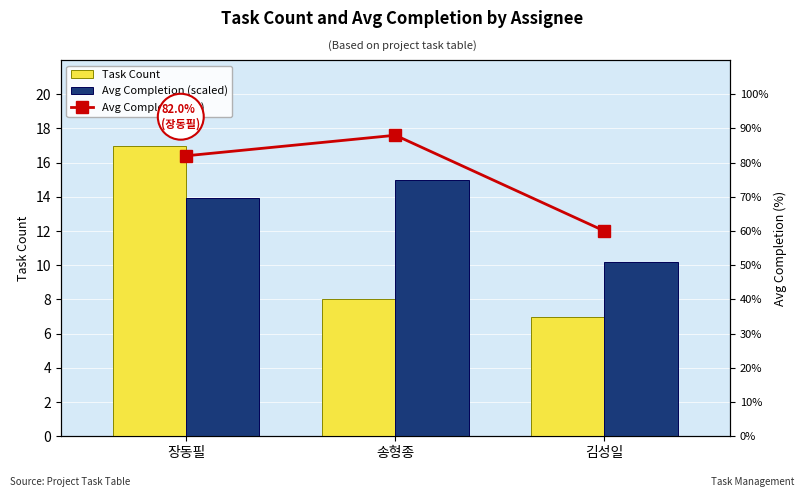

How many series are shown in this chart?

3